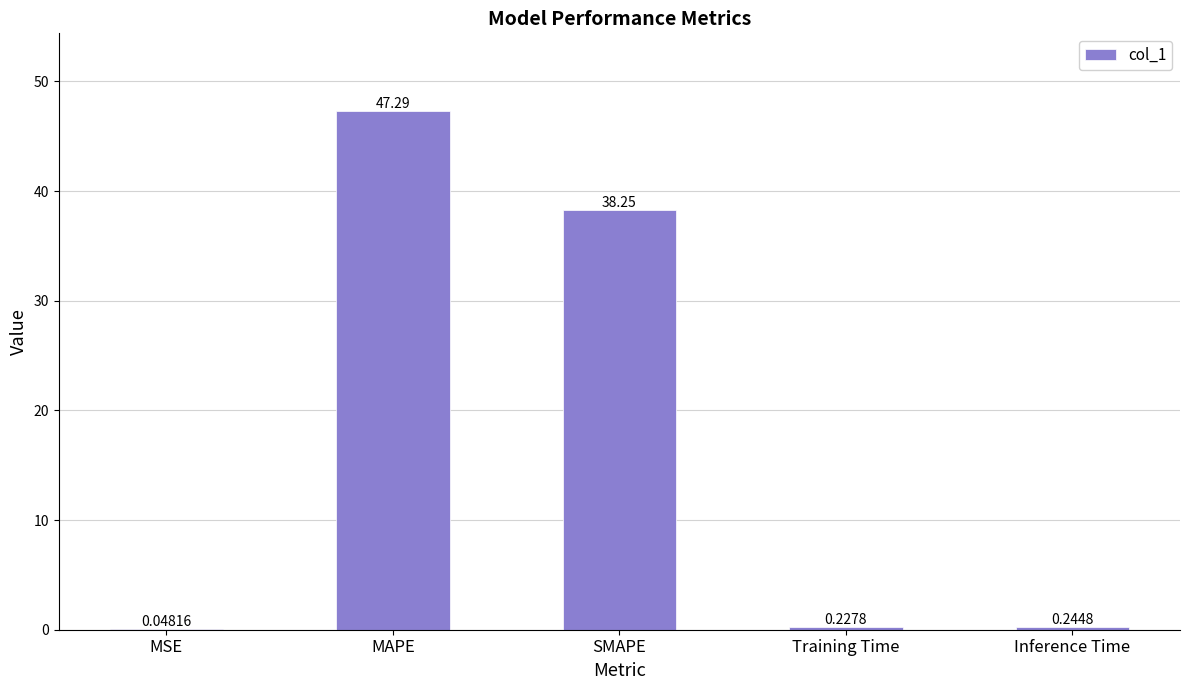

What is the maximum value shown in the chart?

47.3